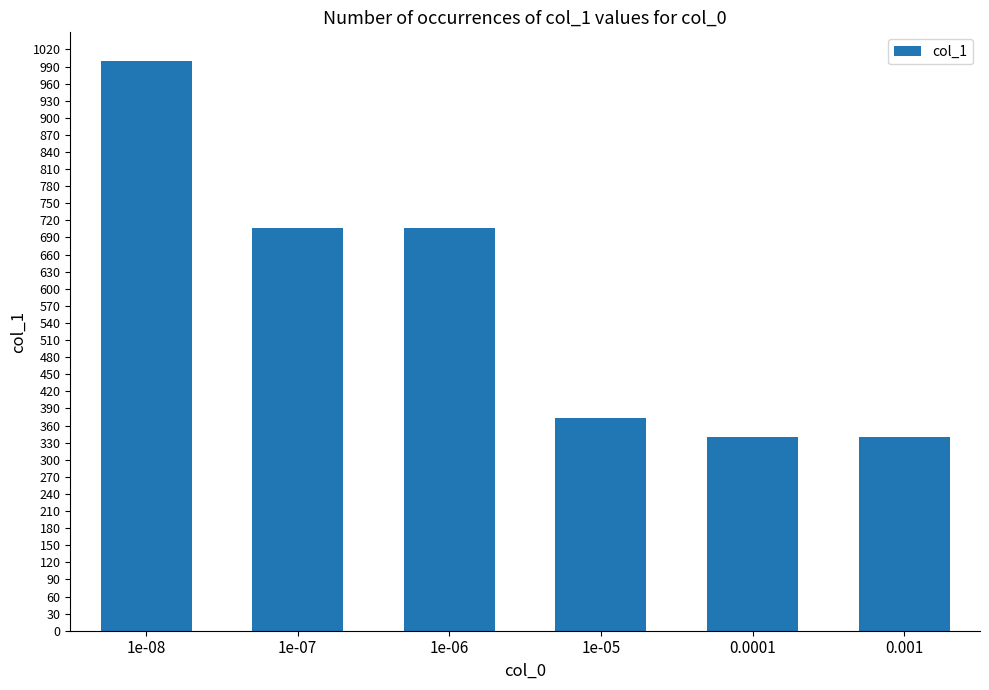

Read the value at 1e-06, to the nearest 100.

700